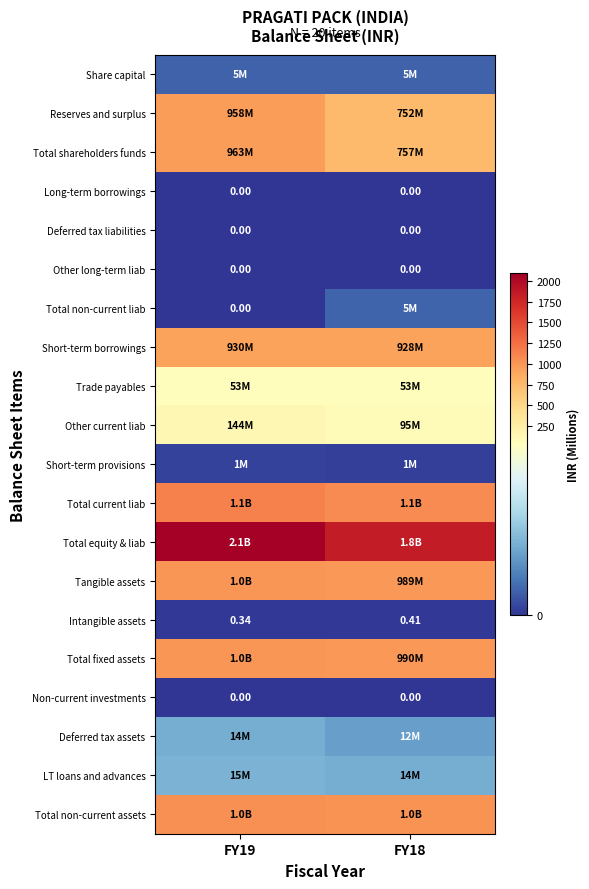

List the series in order of their peak value, highest first.

Total equity & liab, Total current liab, Total non-current assets, Total fixed assets, Tangible assets, Total shareholders funds, Reserves and surplus, Short-term borrowings, Other current liab, Trade payables, LT loans and advances, Deferred tax assets, Total non-current liab, Share capital, Short-term provisions, Intangible assets, Long-term borrowings, Deferred tax liabilities, Other long-term liab, Non-current investments